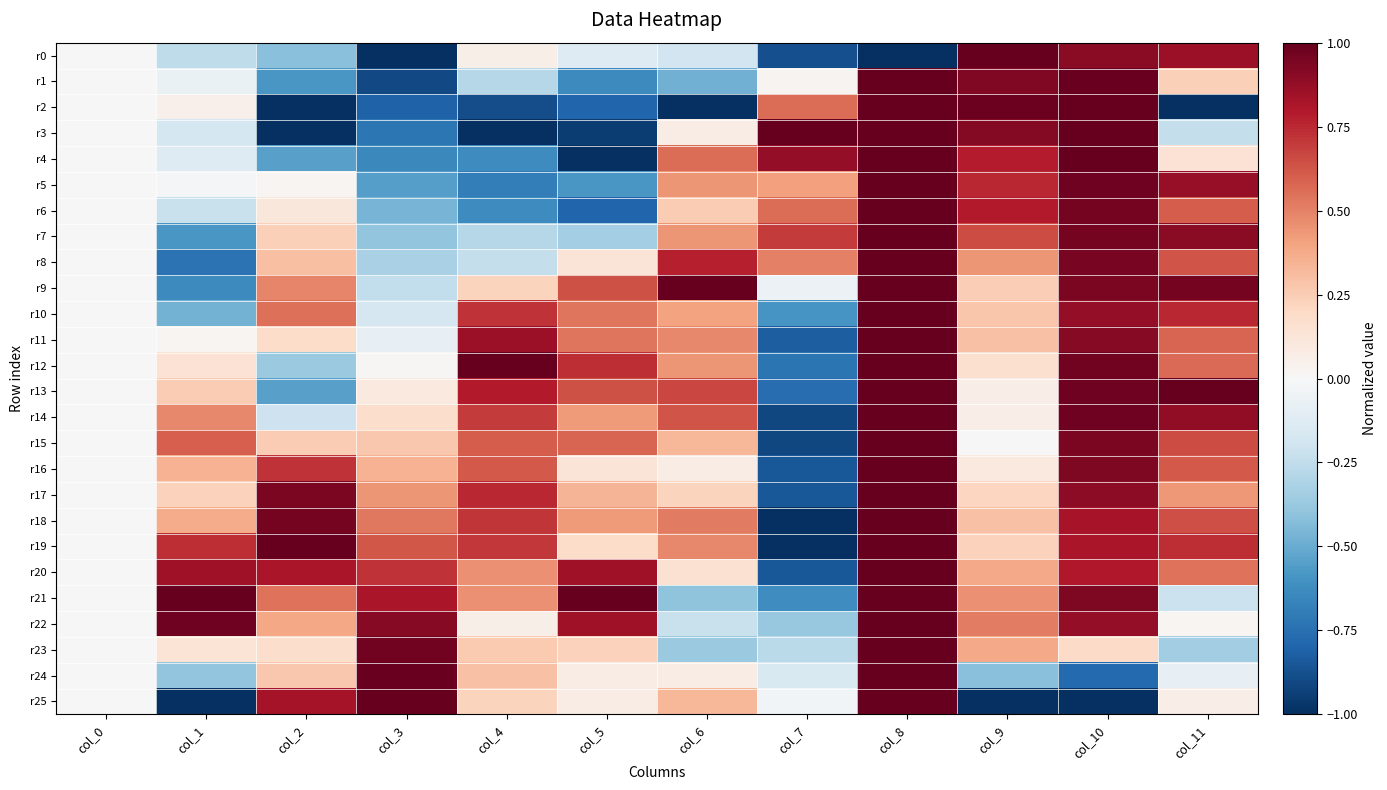

Reading left to right, what are all the values shown in this chart?

r0: col_0=0.0	col_1=-0.3	col_2=-0.4	col_3=-1.0	col_4=0.1	col_5=-0.1	col_6=-0.2	col_7=-0.9	col_8=-1.0	col_9=1.0	col_10=0.9	col_11=0.9
r1: col_0=0.0	col_1=-0.1	col_2=-0.6	col_3=-0.9	col_4=-0.3	col_5=-0.6	col_6=-0.5	col_7=0.0	col_8=1.0	col_9=0.9	col_10=1.0	col_11=0.2
r2: col_0=0.0	col_1=0.1	col_2=-1.0	col_3=-0.8	col_4=-0.9	col_5=-0.8	col_6=-1.0	col_7=0.6	col_8=1.0	col_9=1.0	col_10=1.0	col_11=-1.0
r3: col_0=0.0	col_1=-0.2	col_2=-1.0	col_3=-0.7	col_4=-1.0	col_5=-0.9	col_6=0.1	col_7=1.0	col_8=1.0	col_9=0.9	col_10=1.0	col_11=-0.2
r4: col_0=0.0	col_1=-0.1	col_2=-0.5	col_3=-0.6	col_4=-0.6	col_5=-1.0	col_6=0.6	col_7=0.9	col_8=1.0	col_9=0.8	col_10=1.0	col_11=0.1
r5: col_0=0.0	col_1=-0.0	col_2=0.0	col_3=-0.5	col_4=-0.7	col_5=-0.6	col_6=0.4	col_7=0.4	col_8=1.0	col_9=0.8	col_10=1.0	col_11=0.9
r6: col_0=0.0	col_1=-0.2	col_2=0.1	col_3=-0.5	col_4=-0.6	col_5=-0.8	col_6=0.3	col_7=0.6	col_8=1.0	col_9=0.8	col_10=1.0	col_11=0.6
r7: col_0=0.0	col_1=-0.6	col_2=0.2	col_3=-0.4	col_4=-0.3	col_5=-0.3	col_6=0.4	col_7=0.7	col_8=1.0	col_9=0.7	col_10=1.0	col_11=0.9
r8: col_0=0.0	col_1=-0.7	col_2=0.3	col_3=-0.3	col_4=-0.2	col_5=0.1	col_6=0.8	col_7=0.5	col_8=1.0	col_9=0.4	col_10=0.9	col_11=0.6
r9: col_0=0.0	col_1=-0.6	col_2=0.5	col_3=-0.2	col_4=0.2	col_5=0.6	col_6=1.0	col_7=-0.1	col_8=1.0	col_9=0.2	col_10=0.9	col_11=1.0
r10: col_0=0.0	col_1=-0.5	col_2=0.5	col_3=-0.2	col_4=0.7	col_5=0.5	col_6=0.4	col_7=-0.6	col_8=1.0	col_9=0.3	col_10=0.9	col_11=0.8
r11: col_0=0.0	col_1=0.0	col_2=0.2	col_3=-0.1	col_4=0.9	col_5=0.5	col_6=0.5	col_7=-0.8	col_8=1.0	col_9=0.3	col_10=0.9	col_11=0.6
r12: col_0=0.0	col_1=0.1	col_2=-0.4	col_3=0.0	col_4=1.0	col_5=0.7	col_6=0.4	col_7=-0.7	col_8=1.0	col_9=0.2	col_10=1.0	col_11=0.6
r13: col_0=0.0	col_1=0.3	col_2=-0.5	col_3=0.1	col_4=0.8	col_5=0.6	col_6=0.7	col_7=-0.8	col_8=1.0	col_9=0.1	col_10=1.0	col_11=1.0
r14: col_0=0.0	col_1=0.5	col_2=-0.2	col_3=0.2	col_4=0.7	col_5=0.4	col_6=0.6	col_7=-0.9	col_8=1.0	col_9=0.1	col_10=1.0	col_11=0.9
r15: col_0=0.0	col_1=0.6	col_2=0.3	col_3=0.3	col_4=0.6	col_5=0.6	col_6=0.3	col_7=-0.9	col_8=1.0	col_9=0.0	col_10=0.9	col_11=0.6
r16: col_0=0.0	col_1=0.3	col_2=0.7	col_3=0.4	col_4=0.6	col_5=0.1	col_6=0.1	col_7=-0.9	col_8=1.0	col_9=0.1	col_10=0.9	col_11=0.6
r17: col_0=0.0	col_1=0.2	col_2=0.9	col_3=0.4	col_4=0.8	col_5=0.3	col_6=0.2	col_7=-0.9	col_8=1.0	col_9=0.2	col_10=0.9	col_11=0.4
r18: col_0=0.0	col_1=0.4	col_2=1.0	col_3=0.5	col_4=0.7	col_5=0.4	col_6=0.5	col_7=-1.0	col_8=1.0	col_9=0.3	col_10=0.8	col_11=0.6
r19: col_0=0.0	col_1=0.7	col_2=1.0	col_3=0.6	col_4=0.7	col_5=0.2	col_6=0.5	col_7=-1.0	col_8=1.0	col_9=0.2	col_10=0.8	col_11=0.7
r20: col_0=0.0	col_1=0.8	col_2=0.8	col_3=0.7	col_4=0.5	col_5=0.8	col_6=0.2	col_7=-0.9	col_8=1.0	col_9=0.4	col_10=0.8	col_11=0.5
r21: col_0=0.0	col_1=1.0	col_2=0.5	col_3=0.8	col_4=0.5	col_5=1.0	col_6=-0.4	col_7=-0.6	col_8=1.0	col_9=0.5	col_10=0.9	col_11=-0.2
r22: col_0=0.0	col_1=1.0	col_2=0.4	col_3=0.9	col_4=0.1	col_5=0.8	col_6=-0.2	col_7=-0.4	col_8=1.0	col_9=0.5	col_10=0.9	col_11=0.0
r23: col_0=0.0	col_1=0.1	col_2=0.2	col_3=1.0	col_4=0.3	col_5=0.2	col_6=-0.4	col_7=-0.3	col_8=1.0	col_9=0.4	col_10=0.2	col_11=-0.4
r24: col_0=0.0	col_1=-0.4	col_2=0.3	col_3=1.0	col_4=0.3	col_5=0.1	col_6=0.1	col_7=-0.1	col_8=1.0	col_9=-0.4	col_10=-0.8	col_11=-0.1
r25: col_0=0.0	col_1=-1.0	col_2=0.8	col_3=1.0	col_4=0.2	col_5=0.1	col_6=0.3	col_7=-0.0	col_8=1.0	col_9=-1.0	col_10=-1.0	col_11=0.1